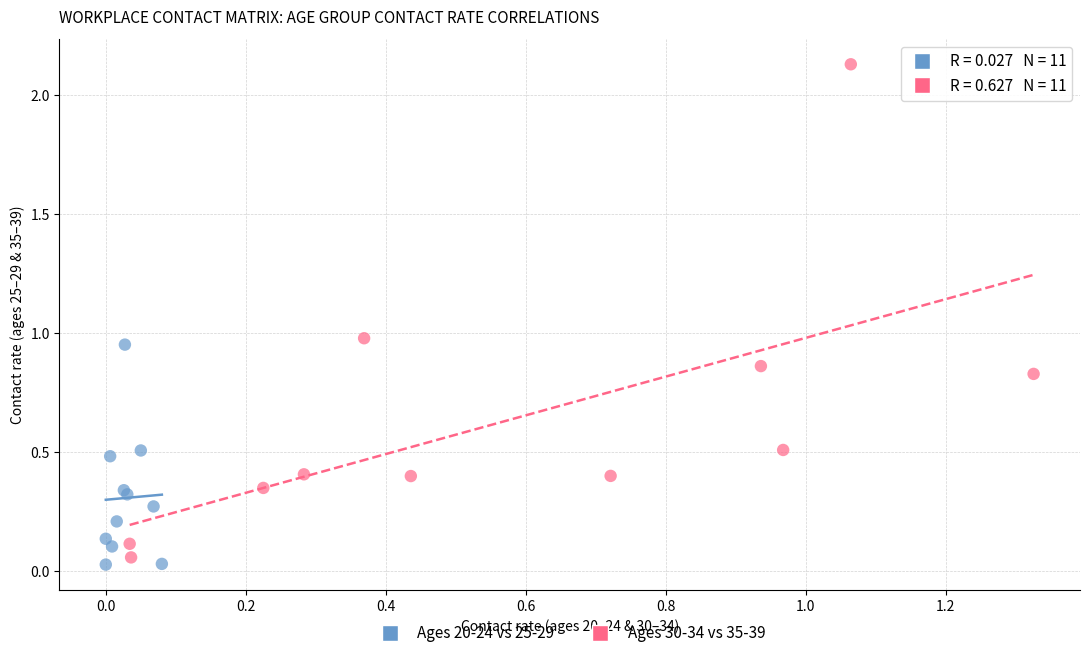

Which series contains the highest Y value?

Ages 30-34 vs 35-39